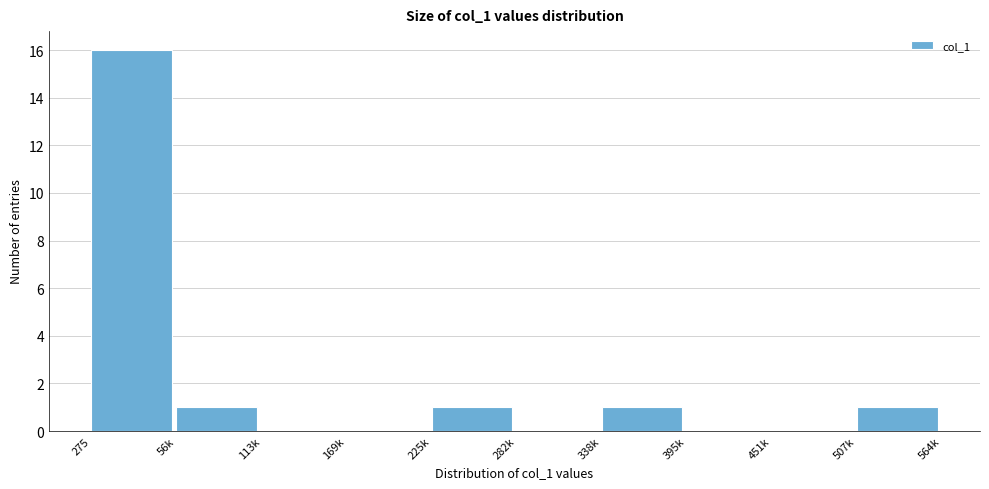

Reading right to left, extract all data points from this chart.

507k=1	451k=0	395k=0	338k=1	282k=0	225k=1	169k=0	113k=0	56k=1	275=16